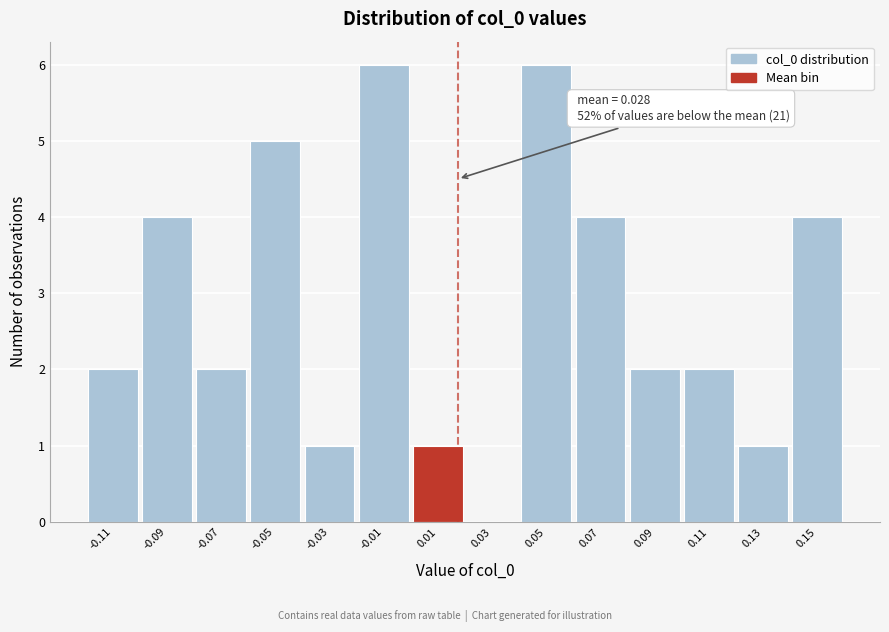

Reading left to right, what are all the values shown in this chart?

-0.11=2	-0.09=4	-0.07=2	-0.05=5	-0.03=1	-0.01=6	0.01=1	0.03=0	0.05=6	0.07=4	0.09=2	0.11=2	0.13=1	0.15=4